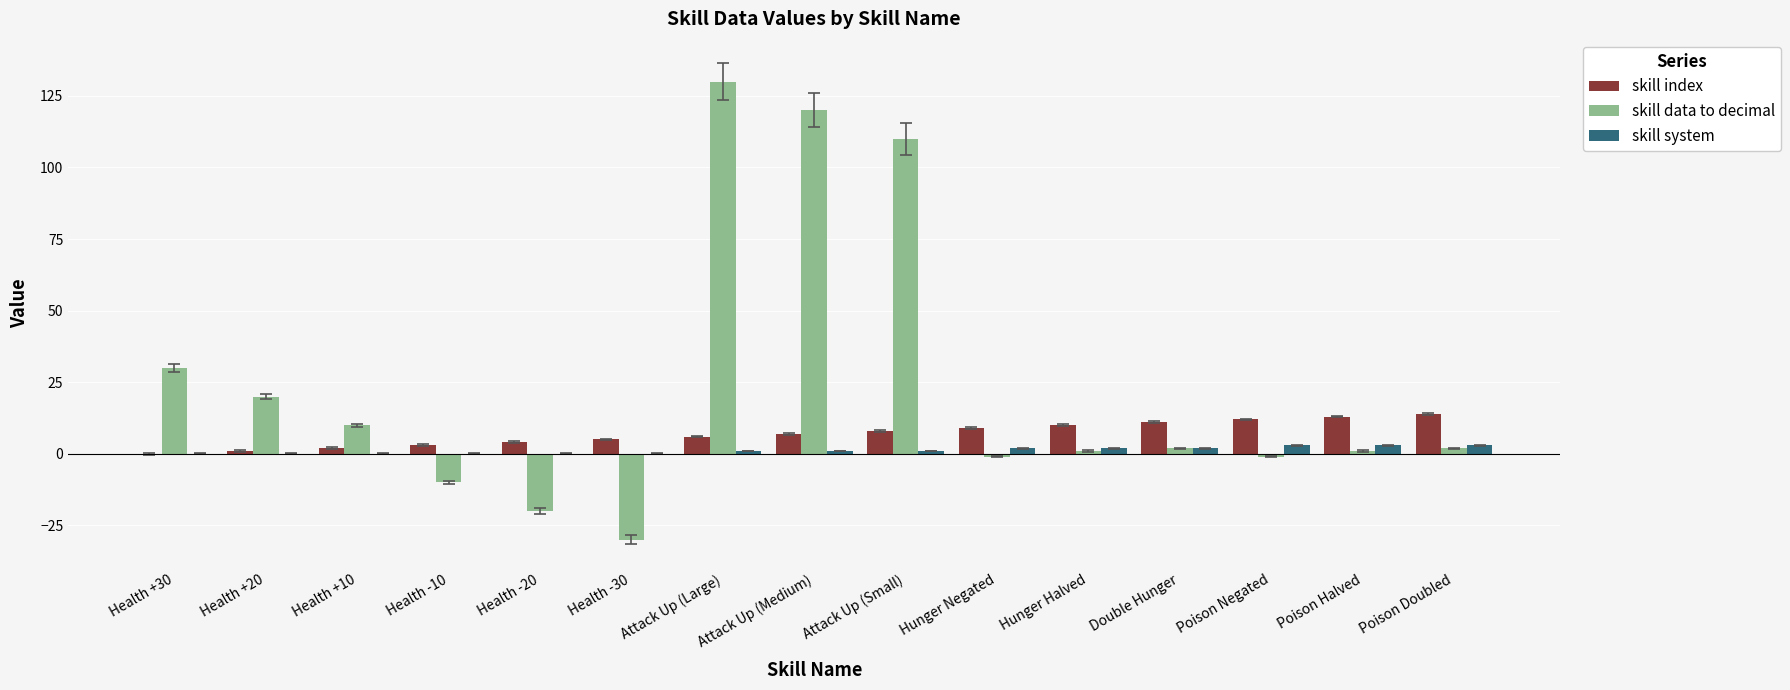

At which category is the sum across all series the highest?

Attack Up (Large)